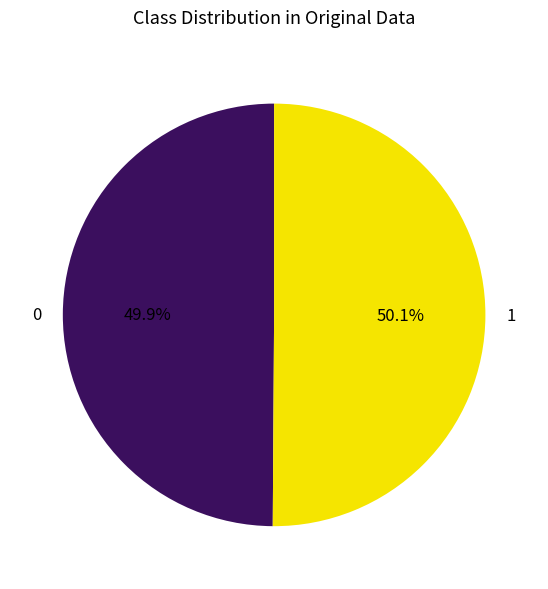

Is there any slice that represents more than half of the pie?

Yes